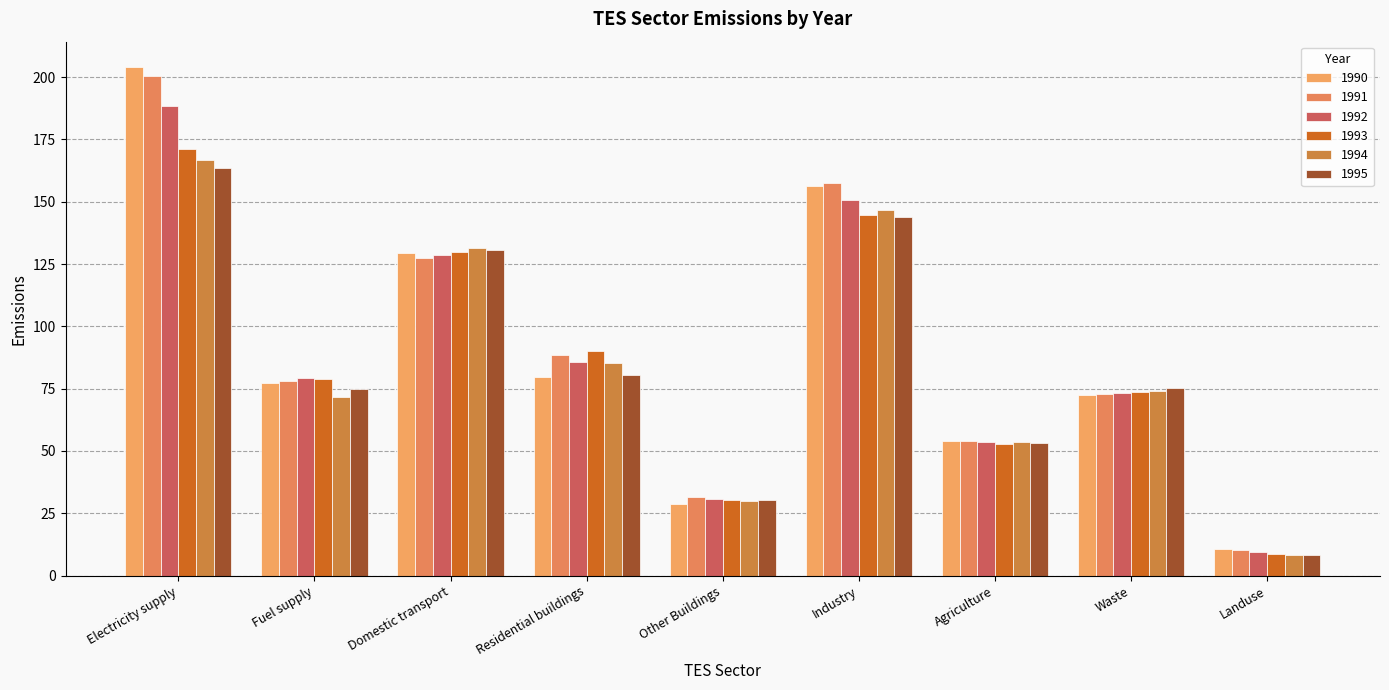

True or false: 1991 has a value of 53.9 at Agriculture.

True